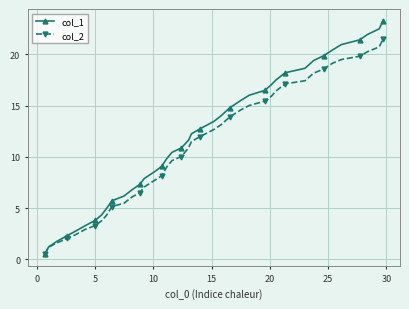

Which series has the largest total across all categories?

col_1